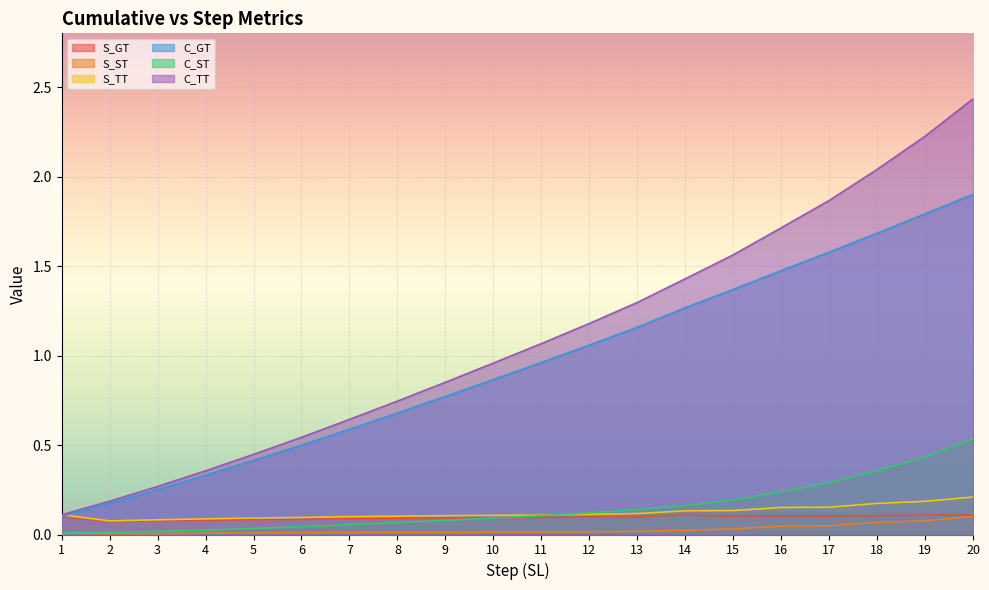

Where is C_TT nearest to the value 1?

10